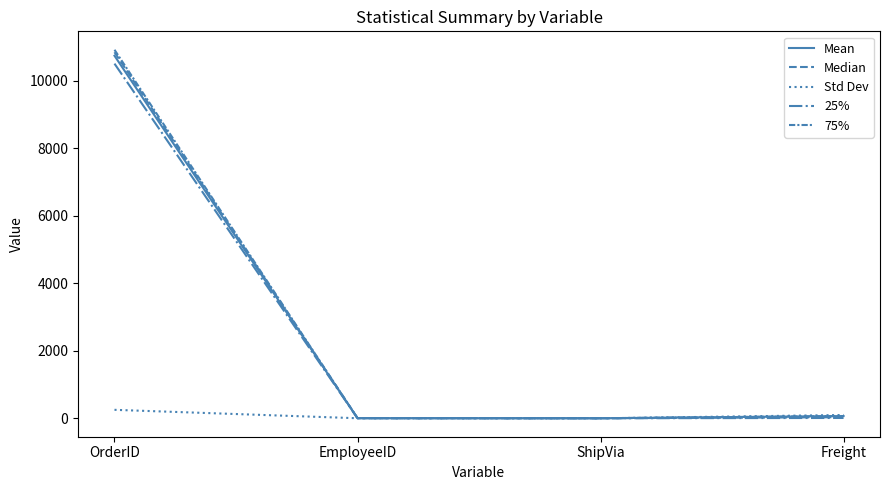

The Mean series shows 7.3 at EmployeeID. True or false?

False